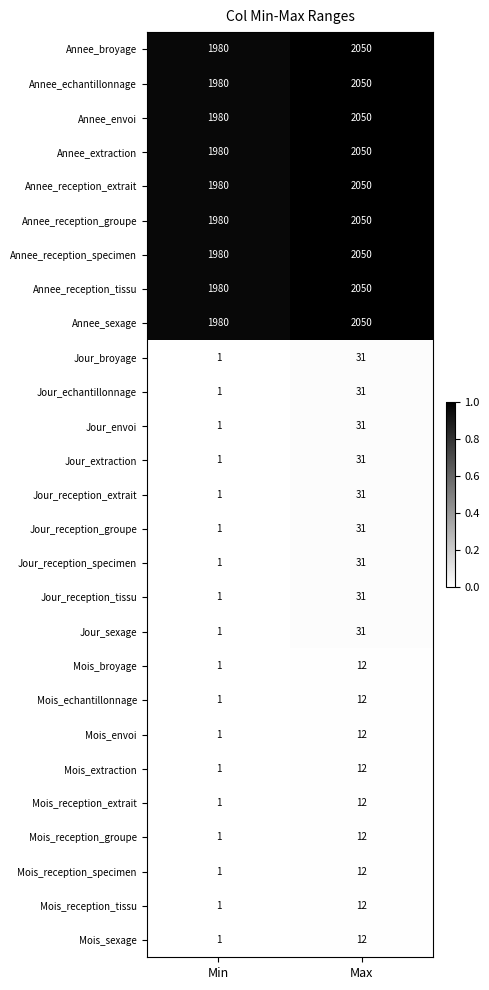

List the labels in order of Jour_envoi value, largest first.

Max, Min